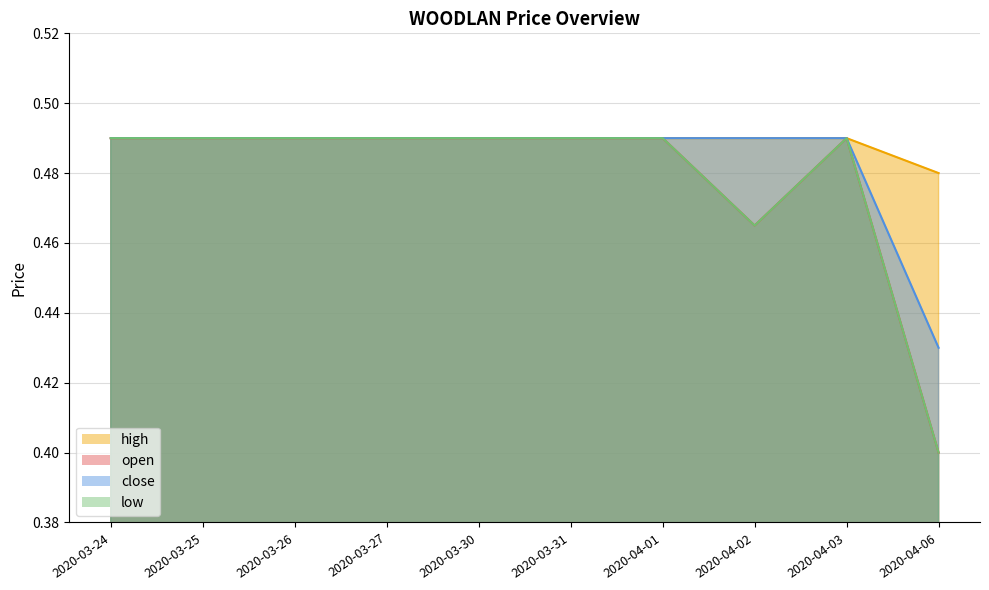

Reading left to right, transcribe all the data shown in this chart.

open: 0.5	0.5	0.5	0.5	0.5	0.5	0.5	0.5	0.5	0.4
high: 0.5	0.5	0.5	0.5	0.5	0.5	0.5	0.5	0.5	0.5
low: 0.5	0.5	0.5	0.5	0.5	0.5	0.5	0.5	0.5	0.4
close: 0.5	0.5	0.5	0.5	0.5	0.5	0.5	0.5	0.5	0.4